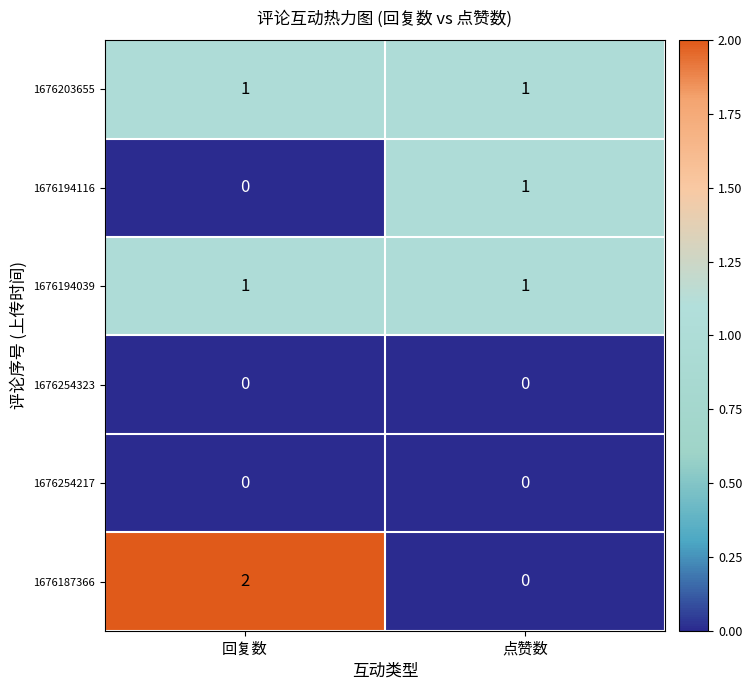

Which series has the largest range (max minus min)?

1676187366